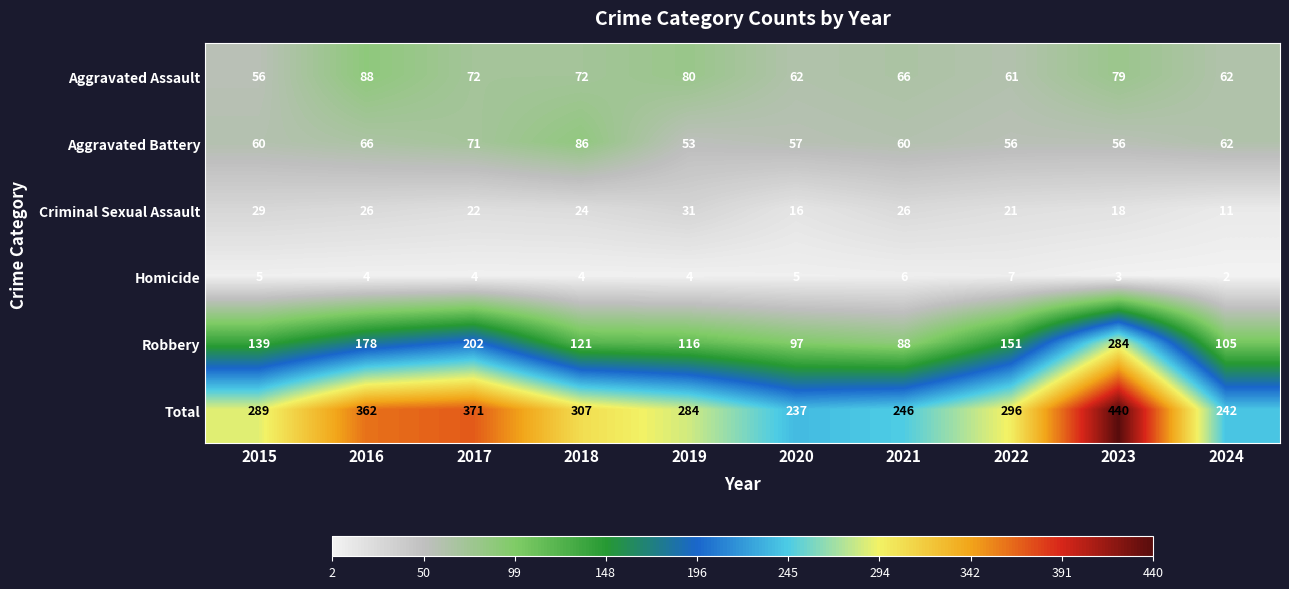

Which label corresponds to the smallest value in the chart?

2024